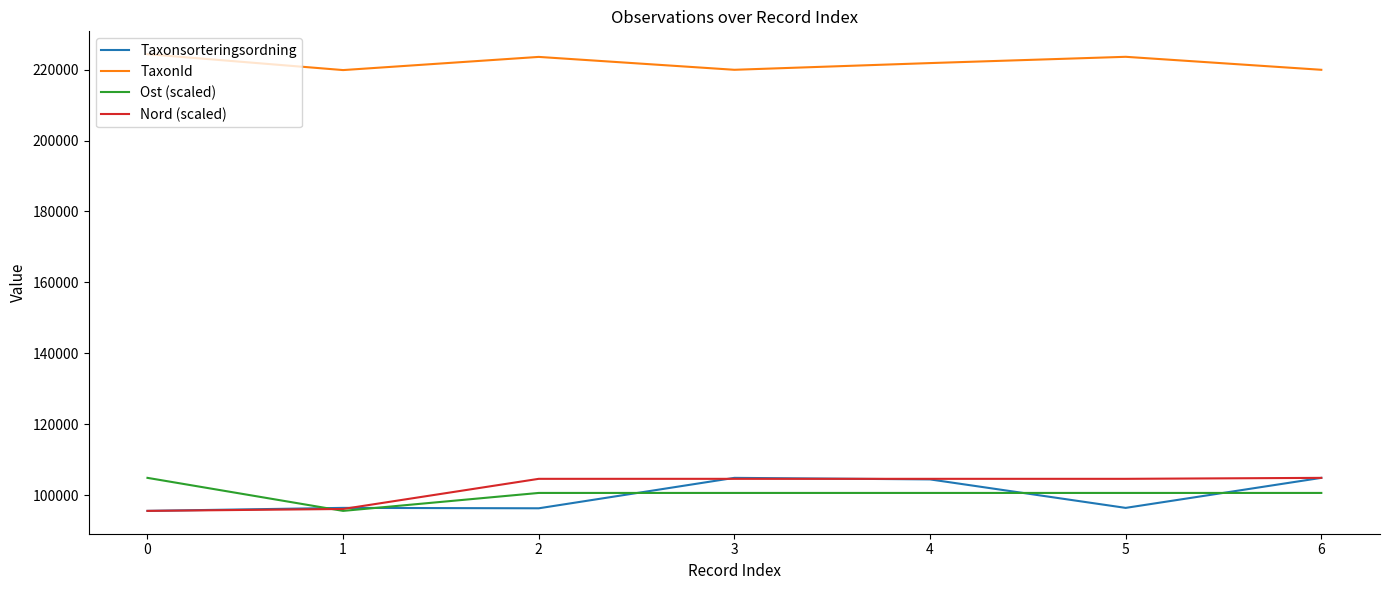

True or false: TaxonId and Ost (scaled) cross at least once.

False